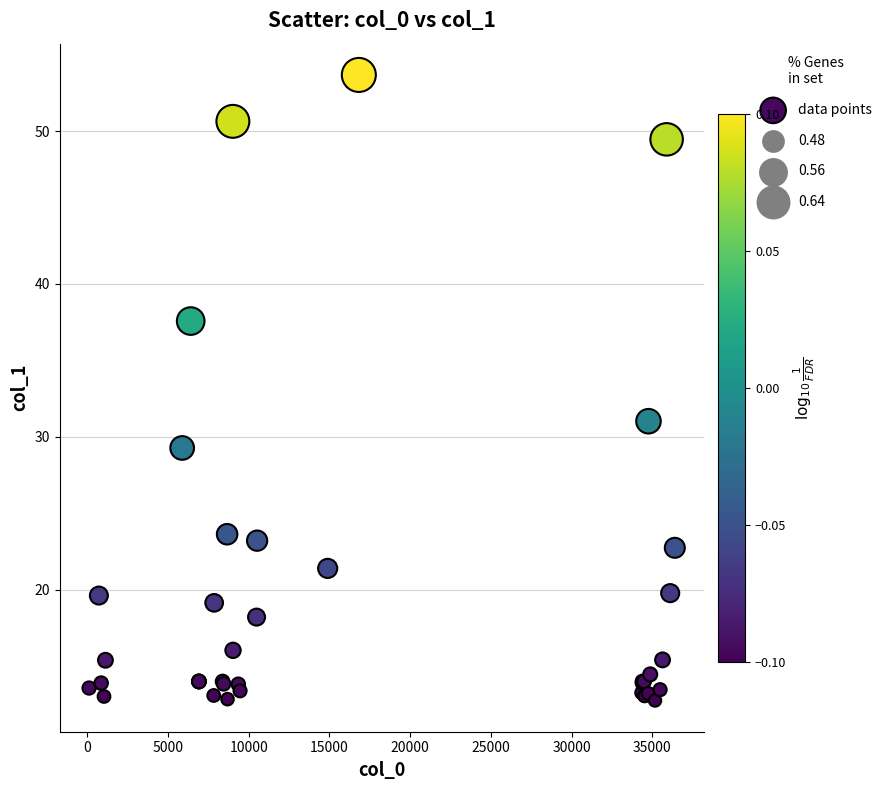

What Y value in the scatter plot is closest to 33?

31.0